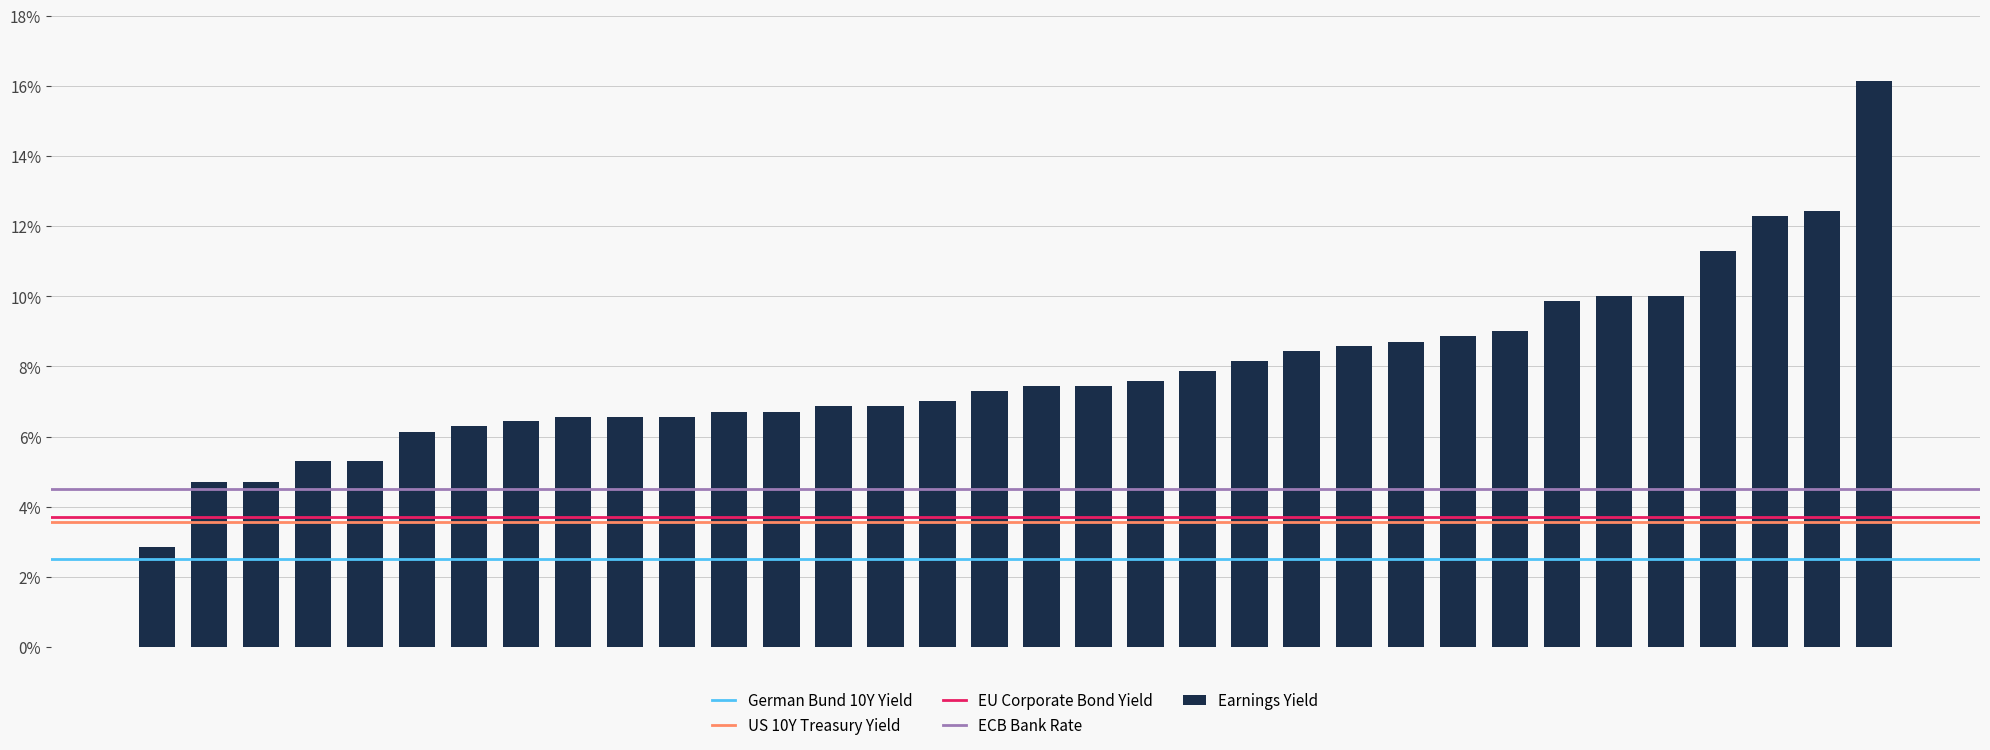

What is the value of the 30th bar from the left?

10.0